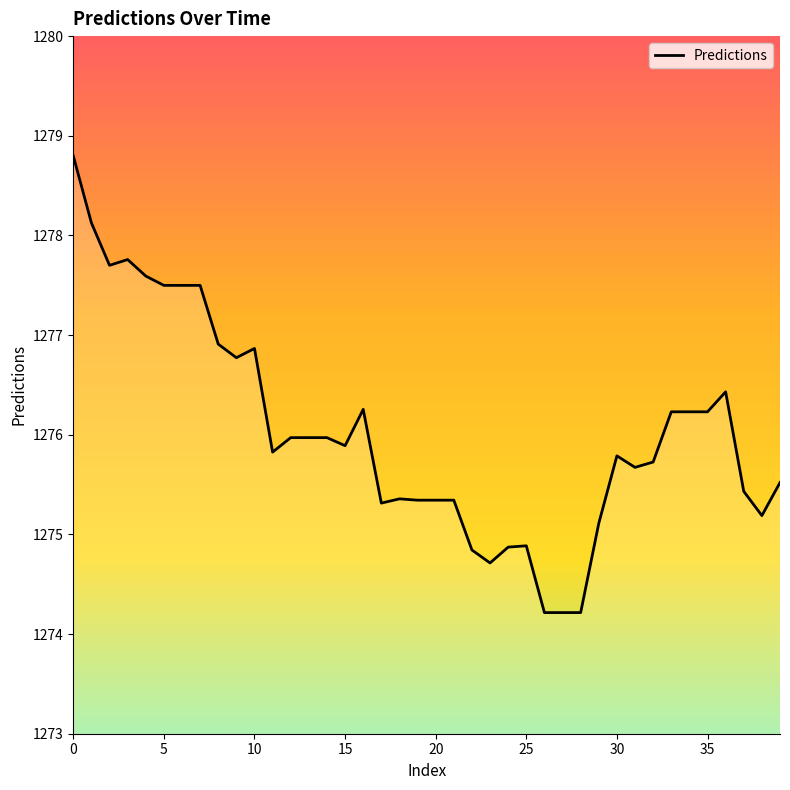

What is the smallest value displayed?

1274.2